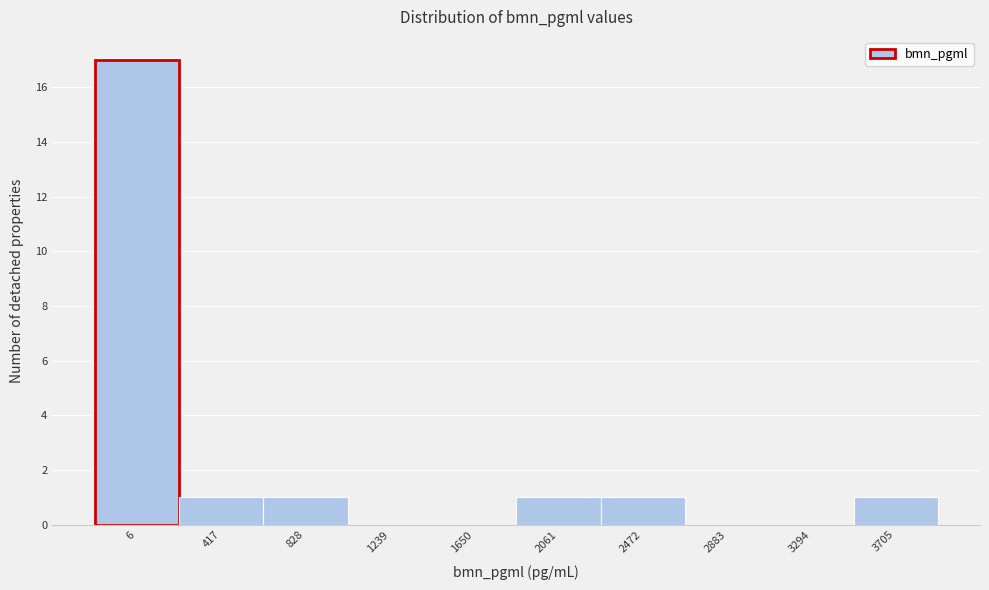

Reading left to right, extract all data points from this chart.

6=17	417=1	828=1	1239=0	1650=0	2061=1	2472=1	2883=0	3294=0	3705=1